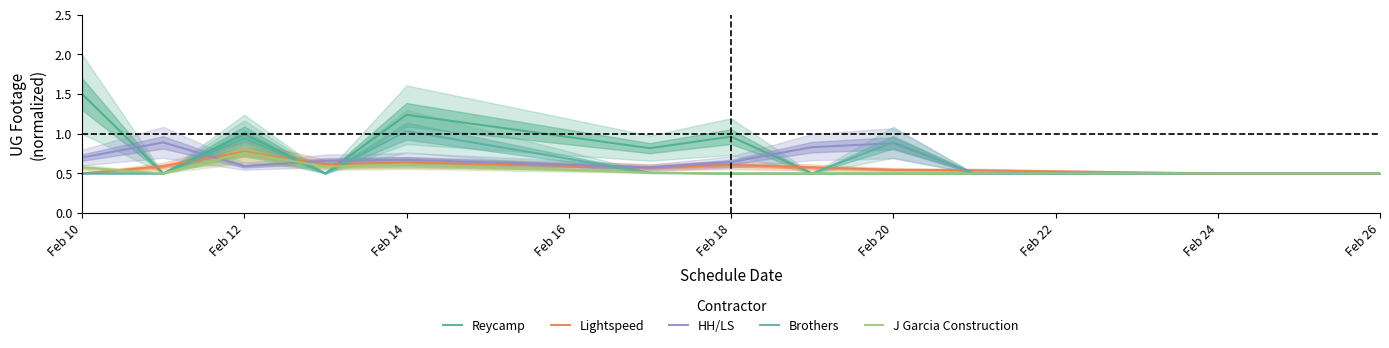

Between which two adjacent categories do Lightspeed and J Garcia Construction first intersect?

Feb 10 and Feb 12